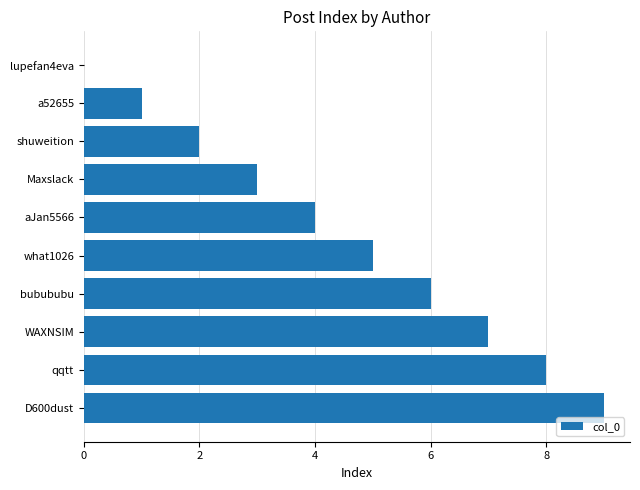

What is the sum of all values?

45